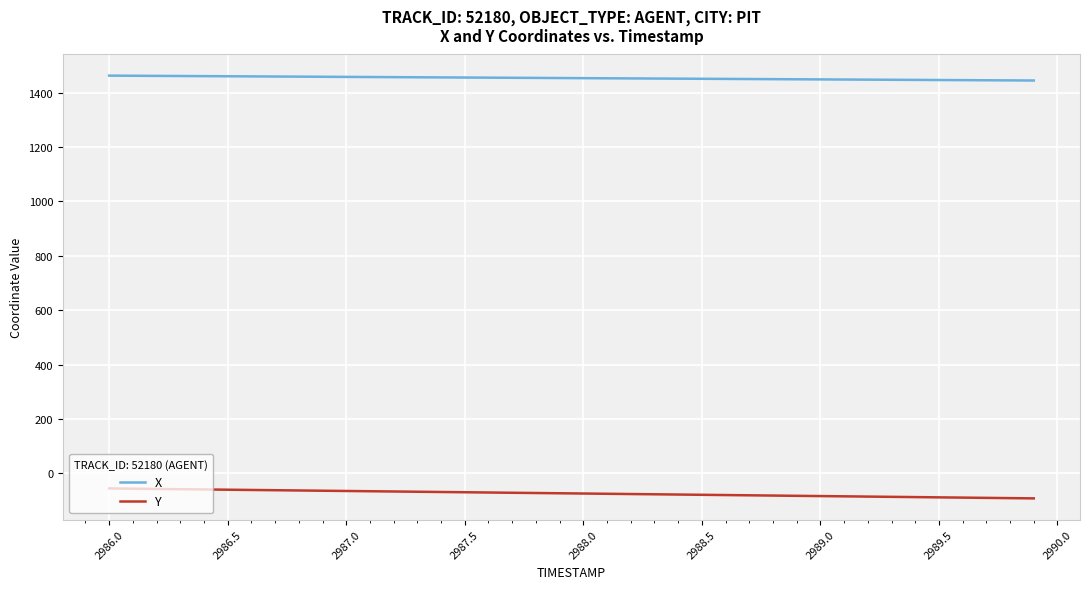

What is the greatest value displayed?

1462.8